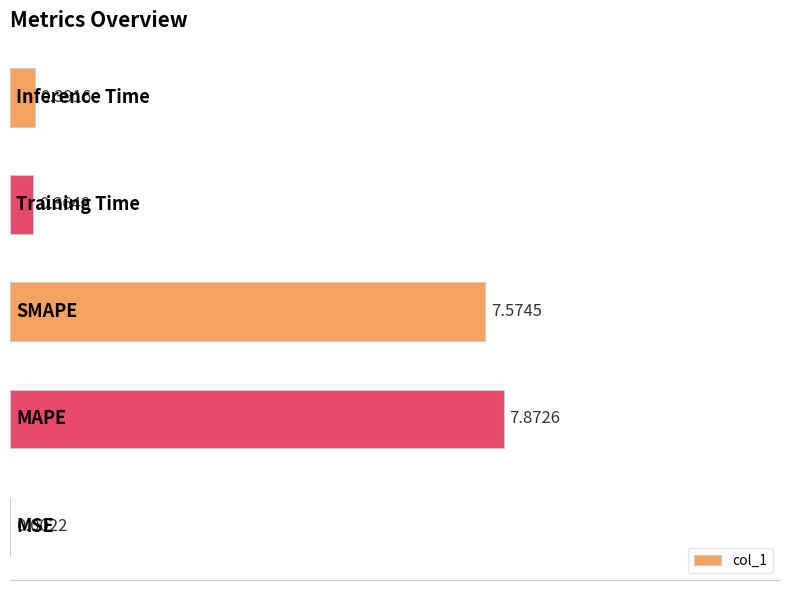

What is the sum of all values?

16.2